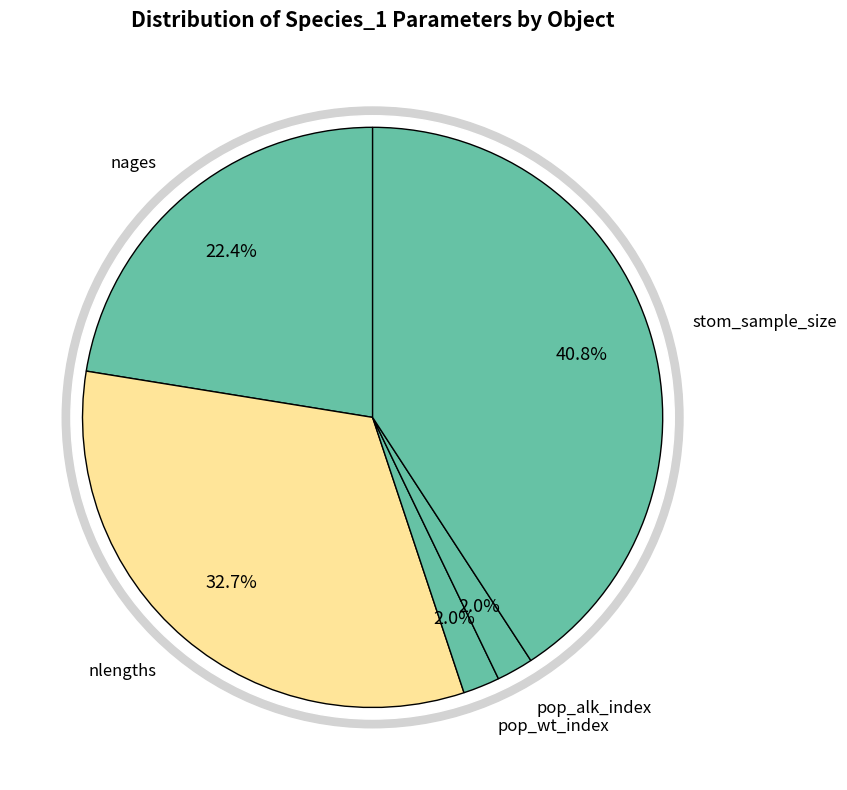

Rank the categories by value from highest to lowest.

stom_sample_size, nlengths, nages, pop_wt_index, pop_alk_index